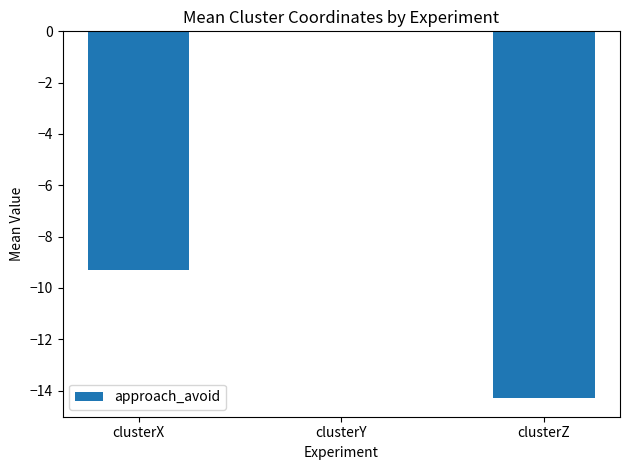

Is it true that the value at clusterZ is -22.9?

False